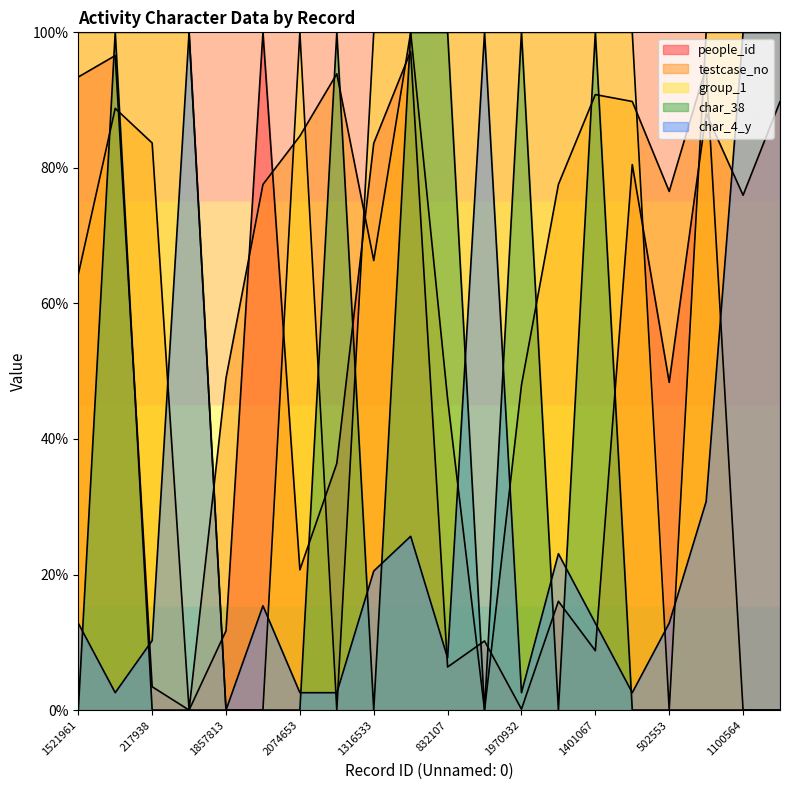

Which series has the widest spread of values?

people_id